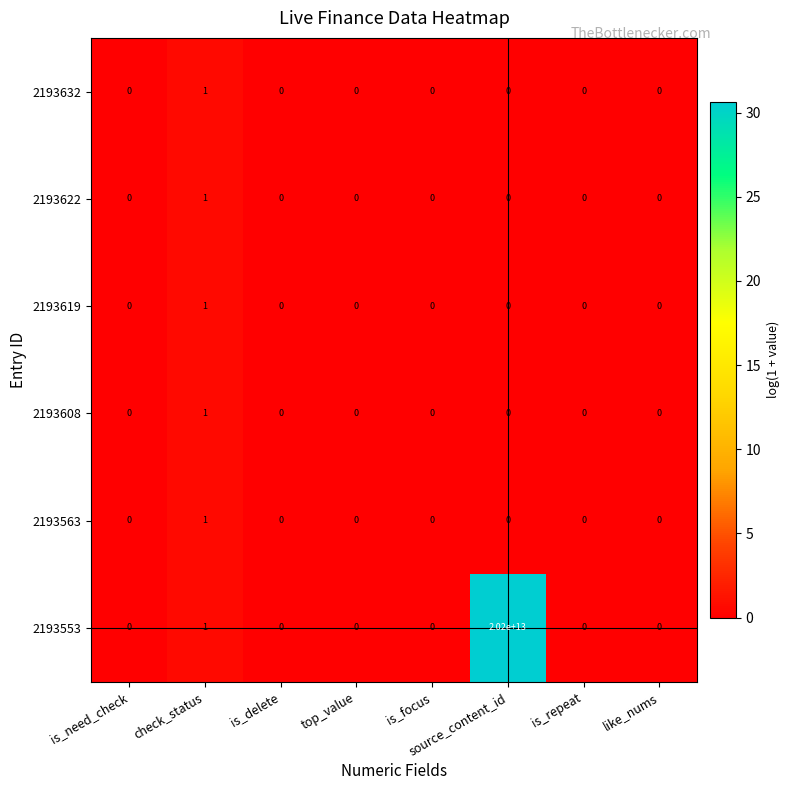

Which series has the largest total across all categories?

2193553